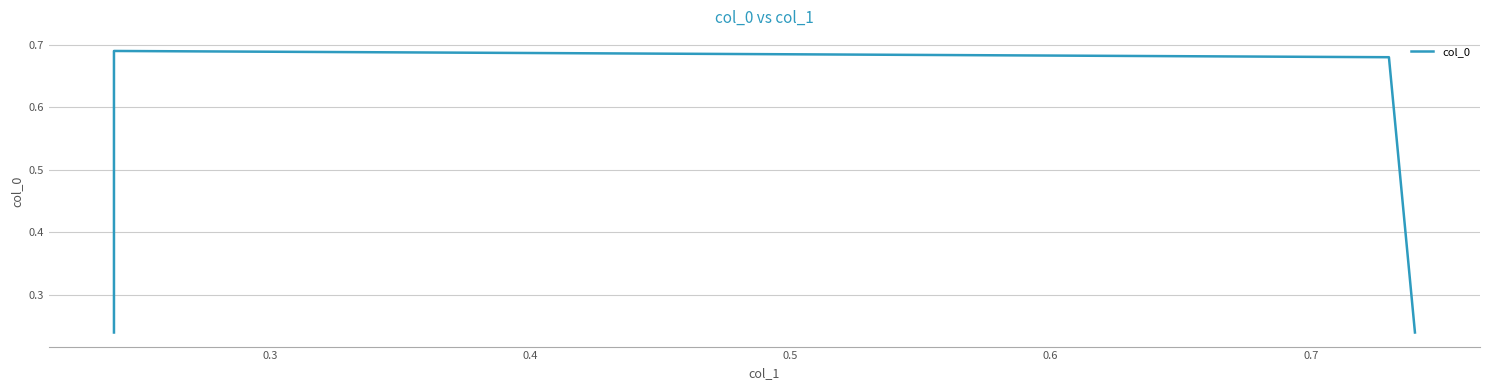

True or false: the data shows 0.1 at 0.2.

False